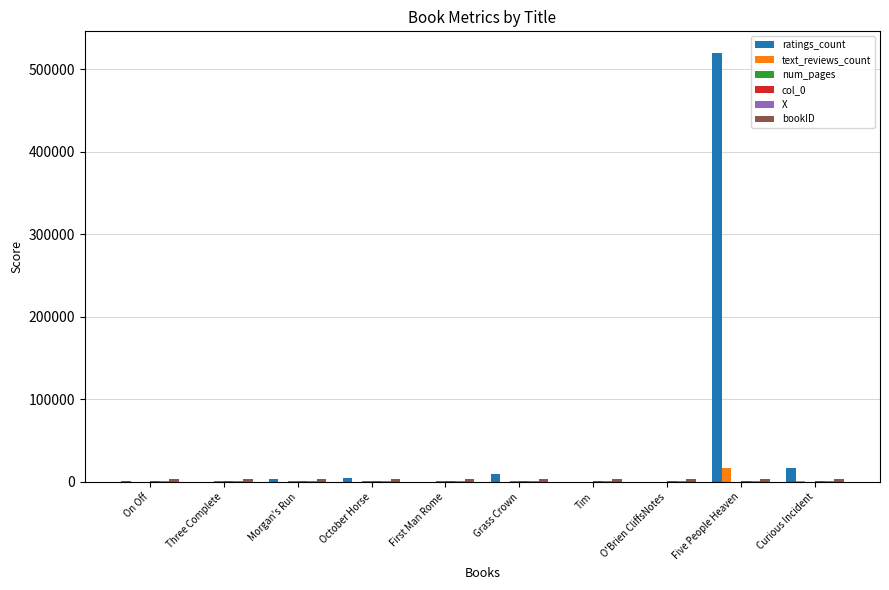

What is the sum of all ratings_count values?

555740